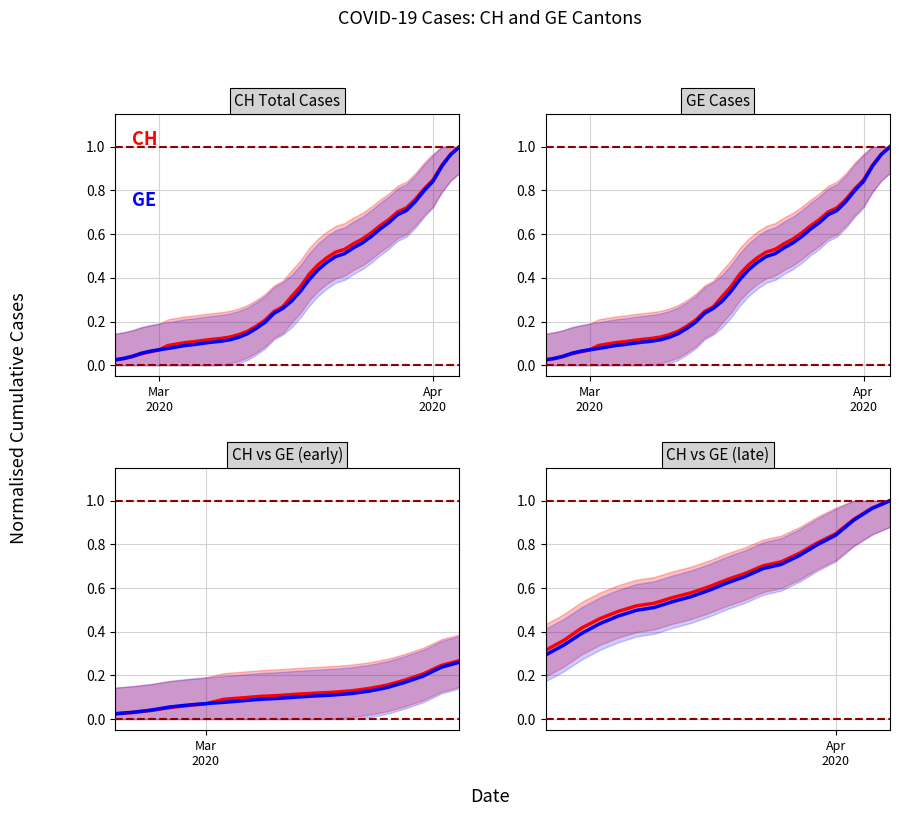

What is the difference between the maximum and minimum values in the GE series?

0.7